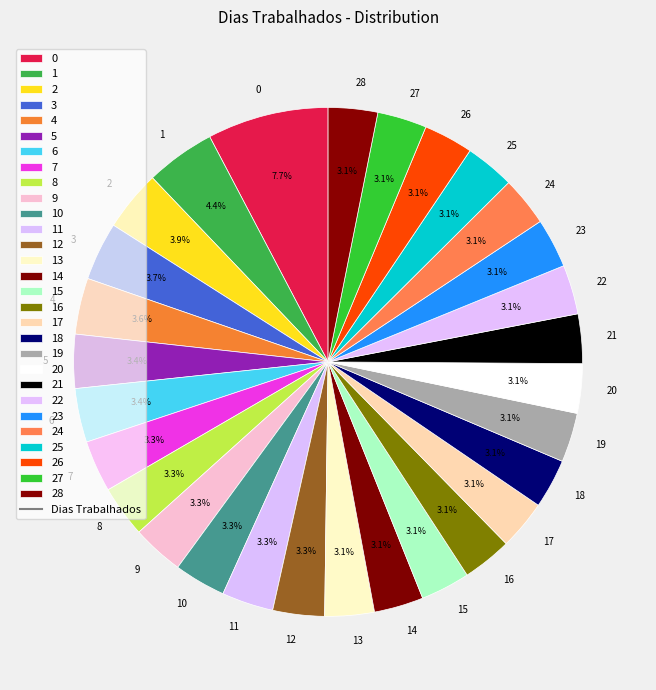

Is there a majority slice in this chart?

No